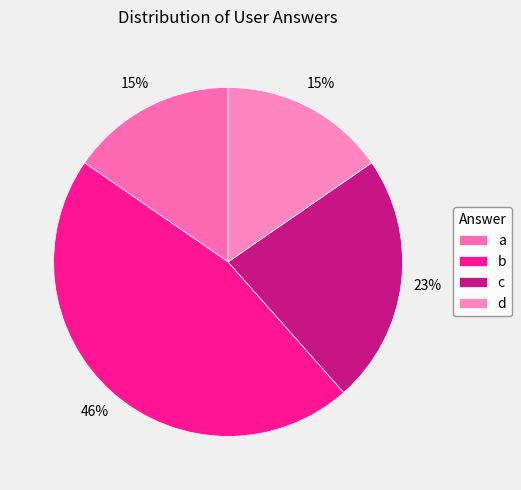

What portion of the pie excludes c?

76.9%